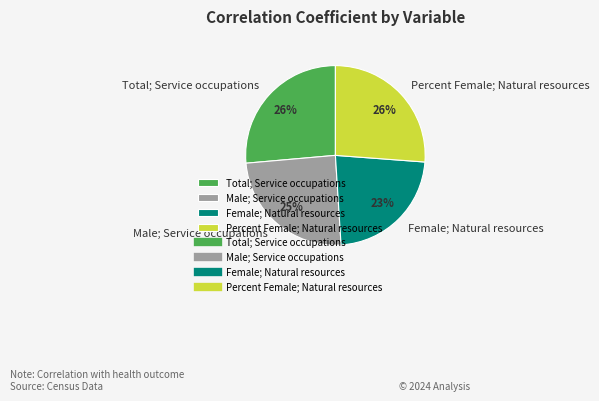

Which category has the smallest portion of the pie?

Female; Natural resources